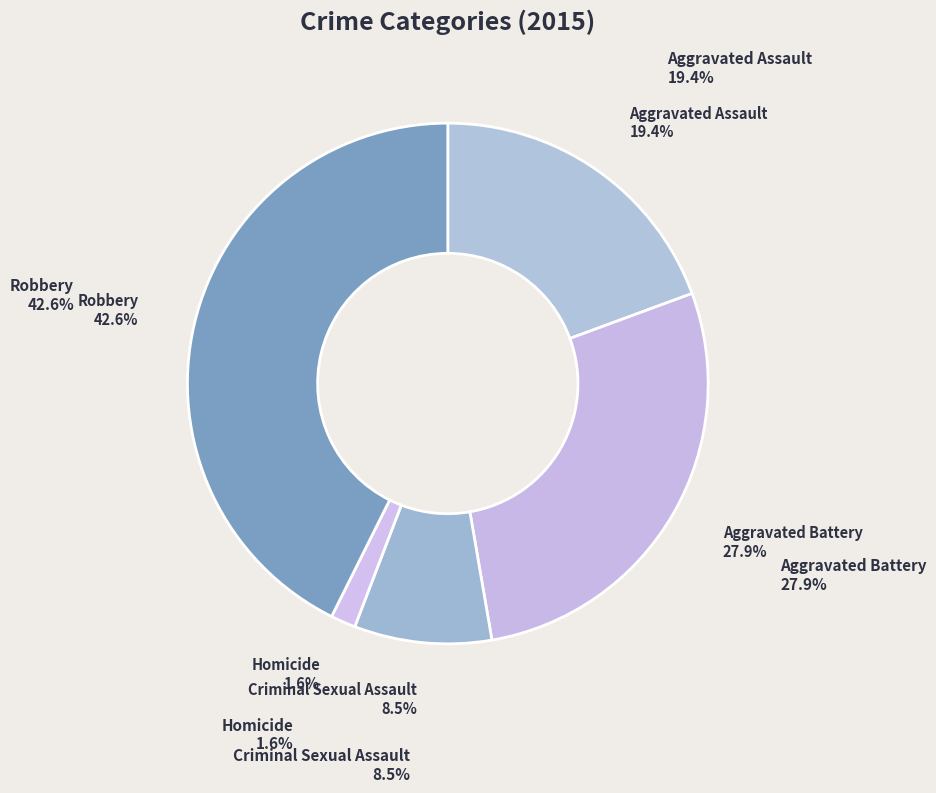

The Criminal Sexual Assault slice represents 21% of the pie. True or false?

False